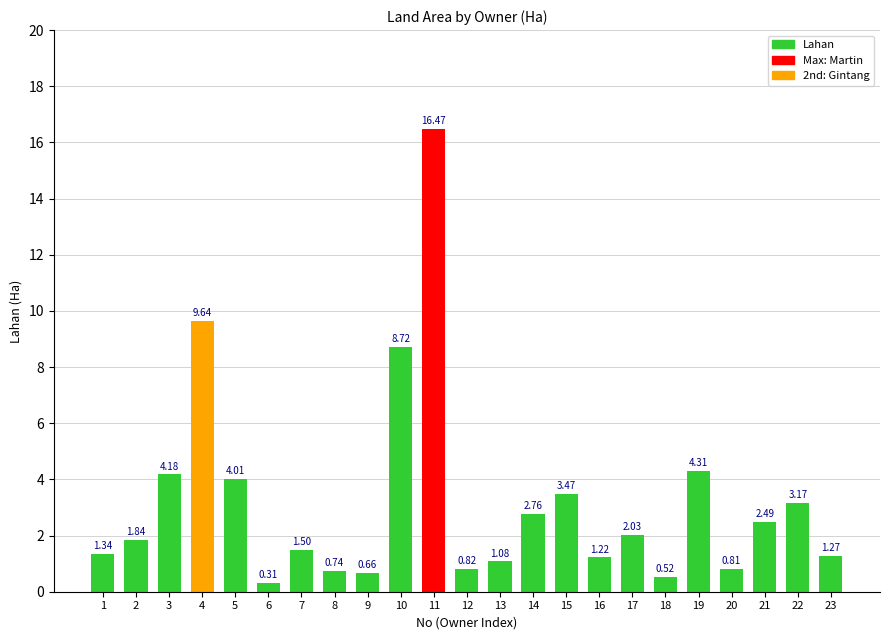

Which category has the highest value across all series?

11